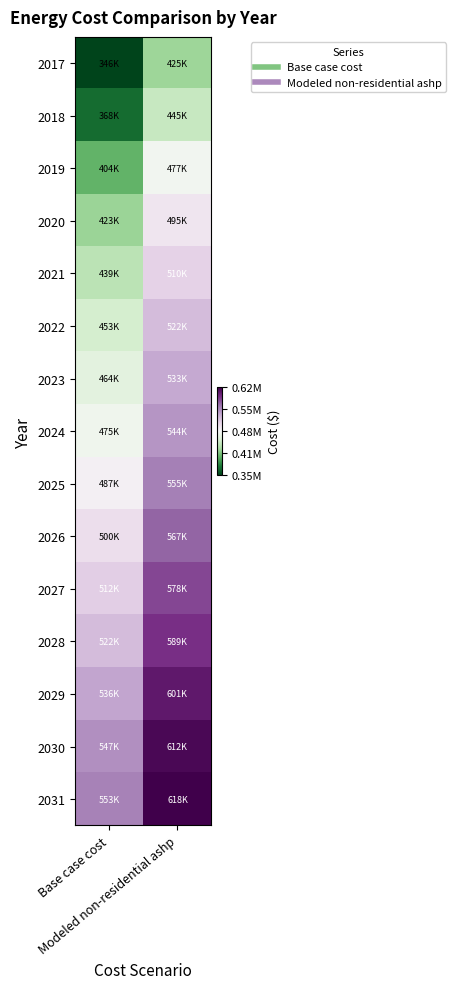

Which category has the highest value across all series?

Modeled non-residential ashp